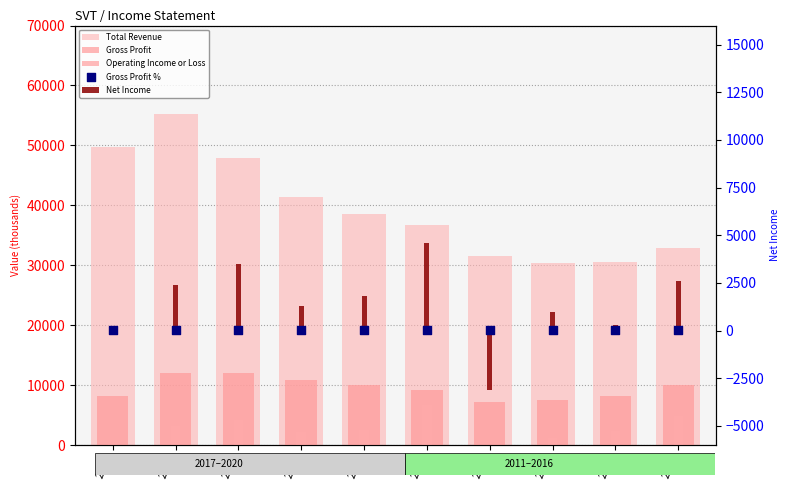

What is the total value across all series at 2020?

58216.5